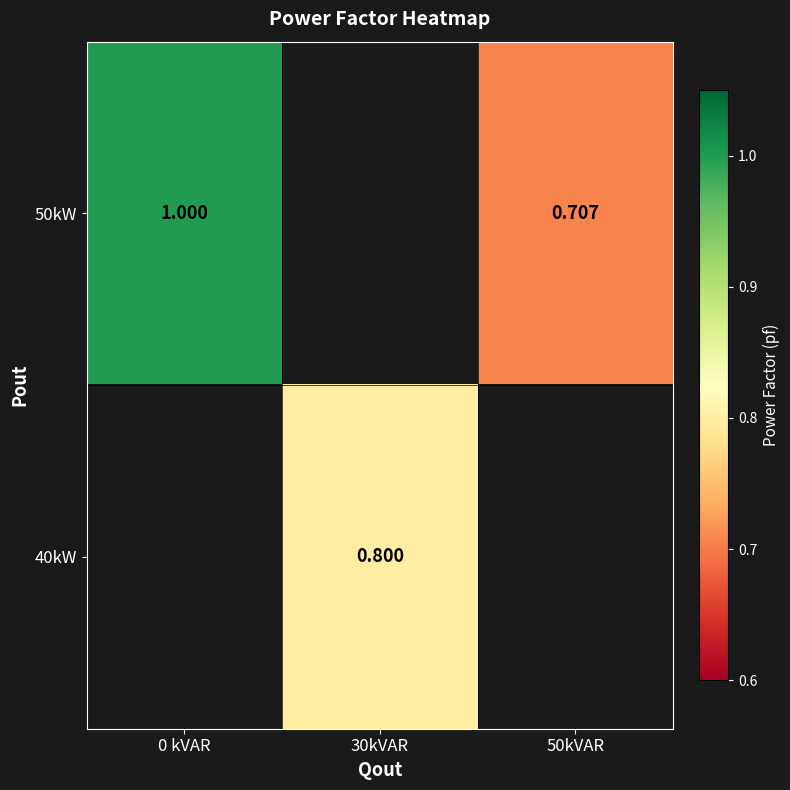

Is the value of 40kW at 30kVAR greater than the value of 50kW at 0 kVAR?

No